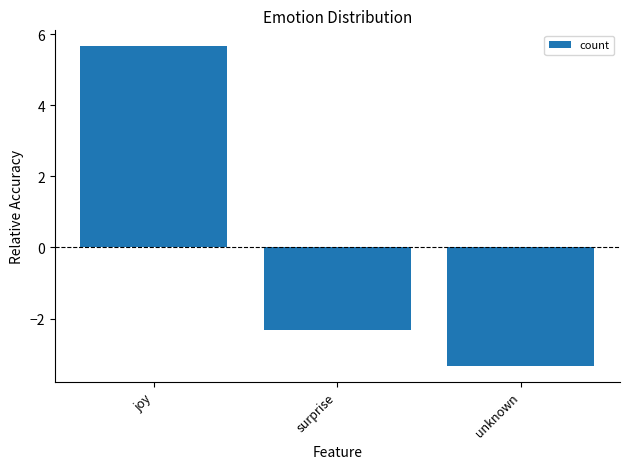

Reading left to right, transcribe all the data shown in this chart.

joy=5.7	surprise=-2.3	unknown=-3.3